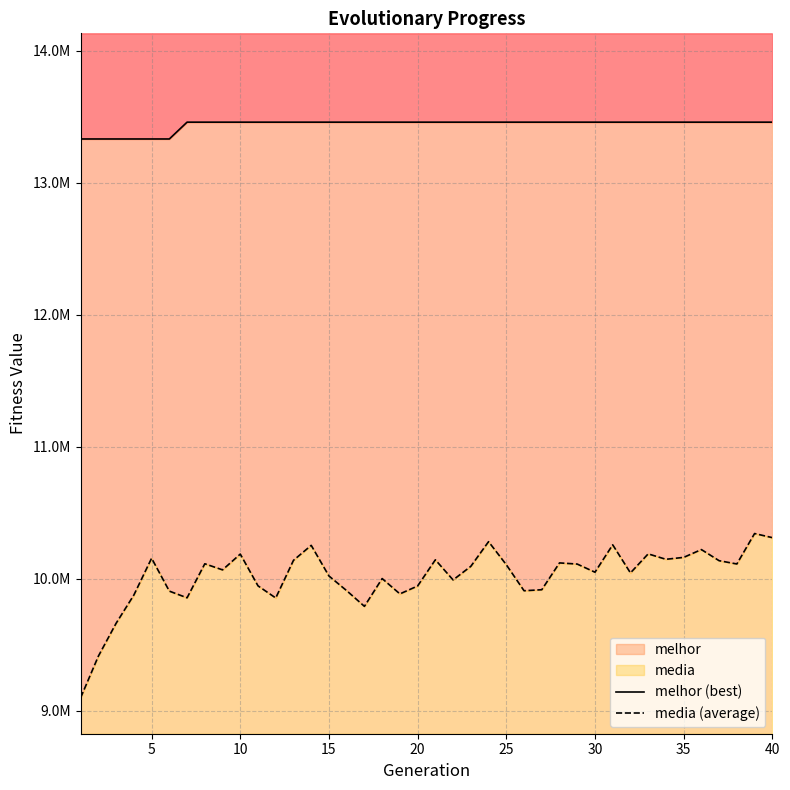

True or false: media (average) has more than 2 interior local peaks.

True